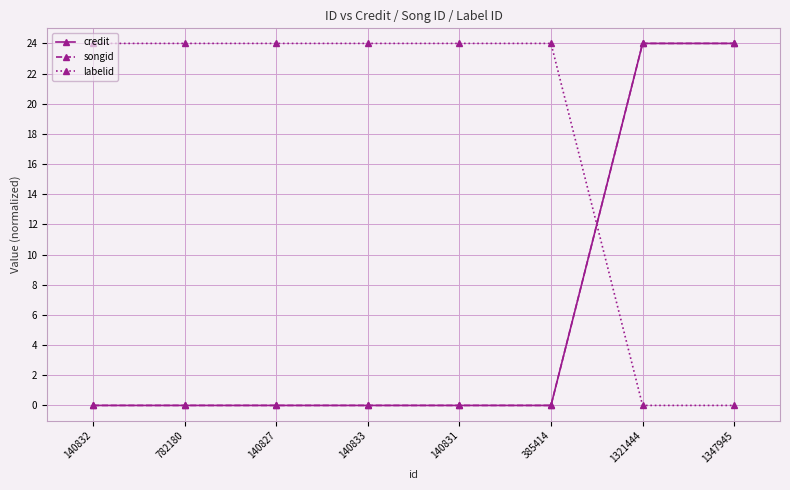

The value of labelid at 782180 is 24. True or false?

True